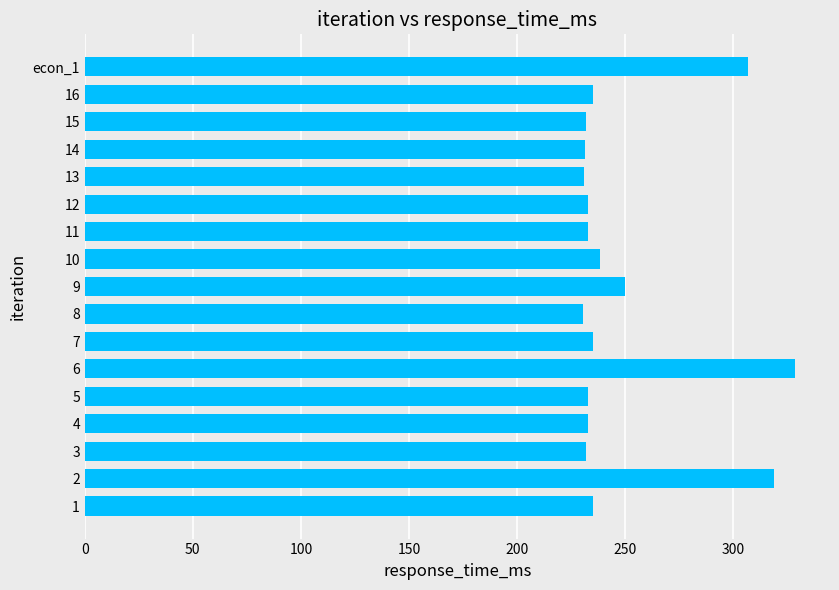

At which category does the chart reach its peak across all series?

6